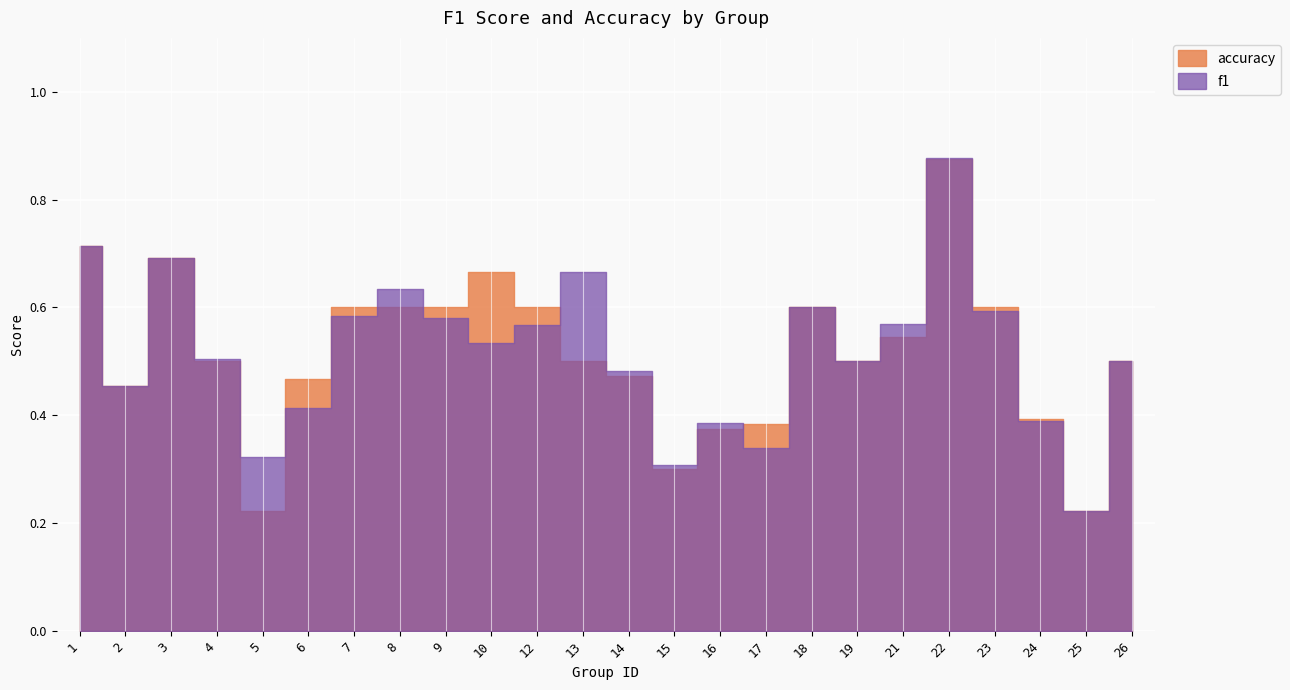

What are all the series names shown in the legend?

f1, accuracy